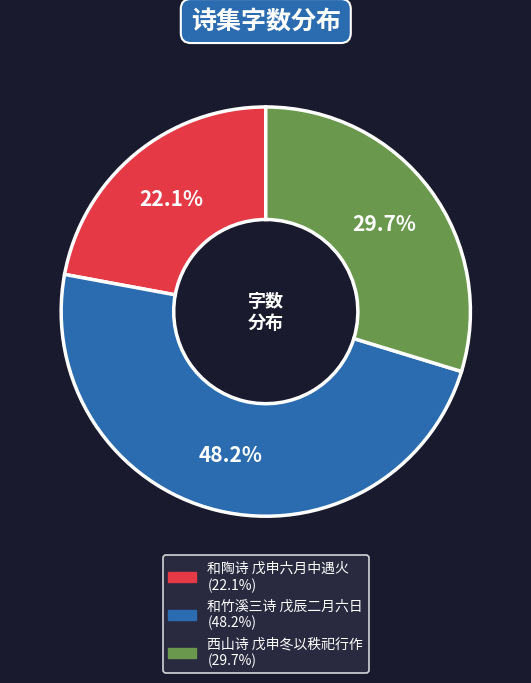

Count the number of slices in the pie.

3